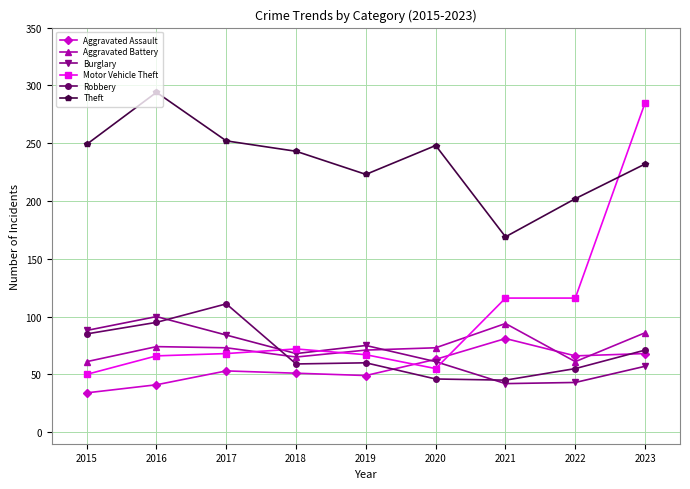

What is the difference between the Theft values at 2020 and 2015?

1